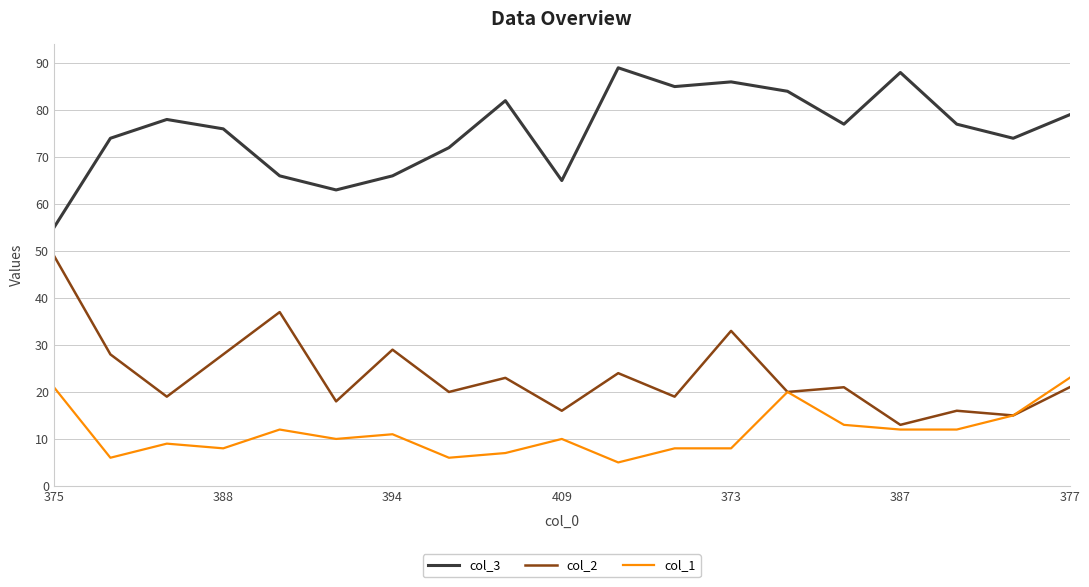

Which series has the widest spread of values?

col_2